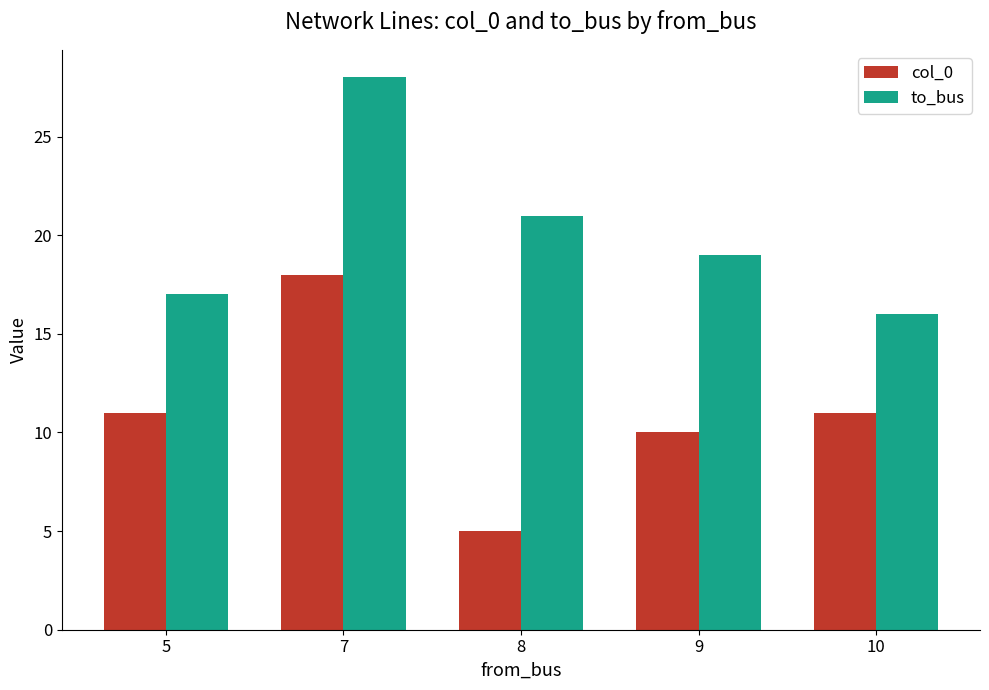

What are all the series names shown in the legend?

col_0, to_bus